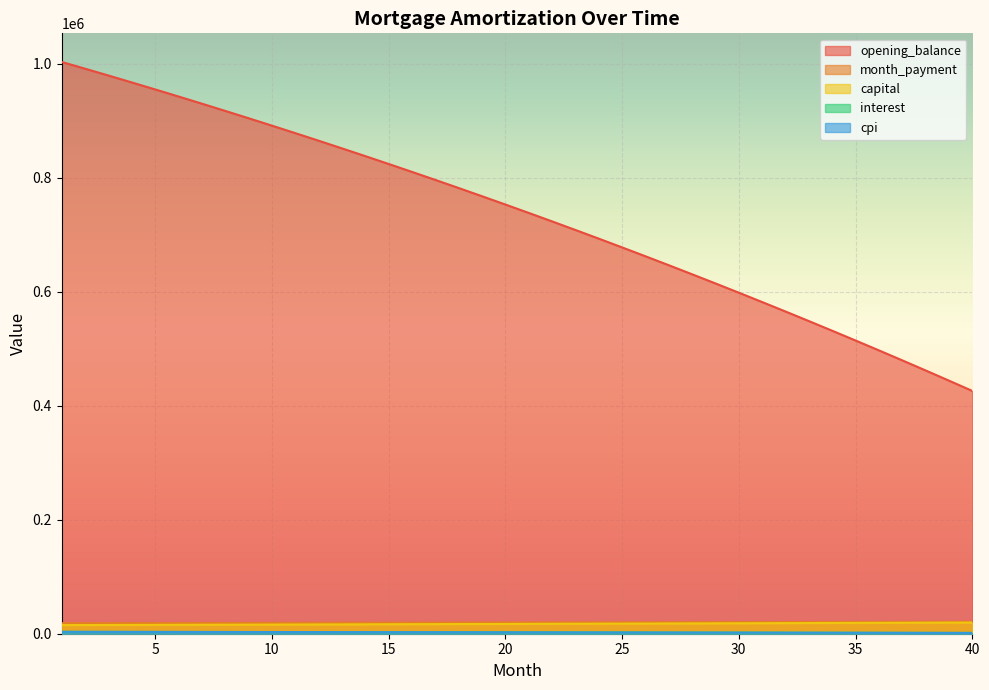

What is the value of the interest point at the 16th from the left?

2701.4